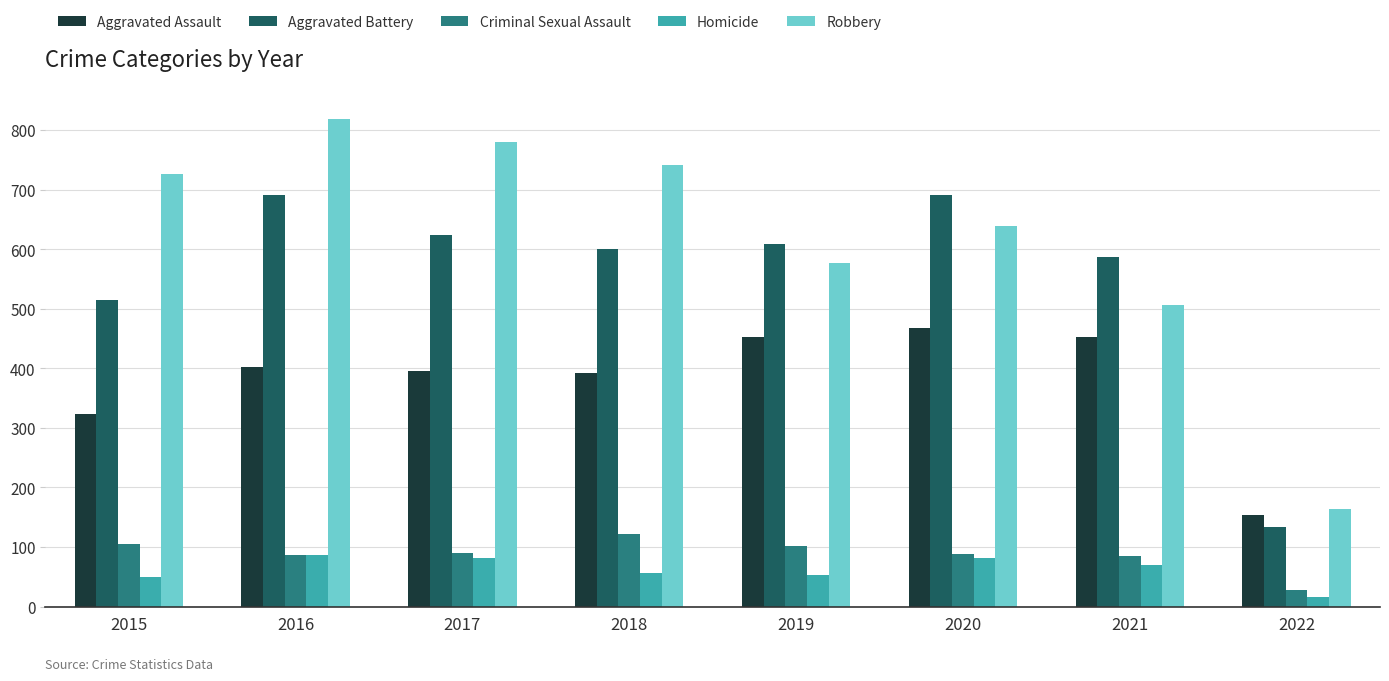

The value of Aggravated Battery at 2018 is 600. True or false?

True